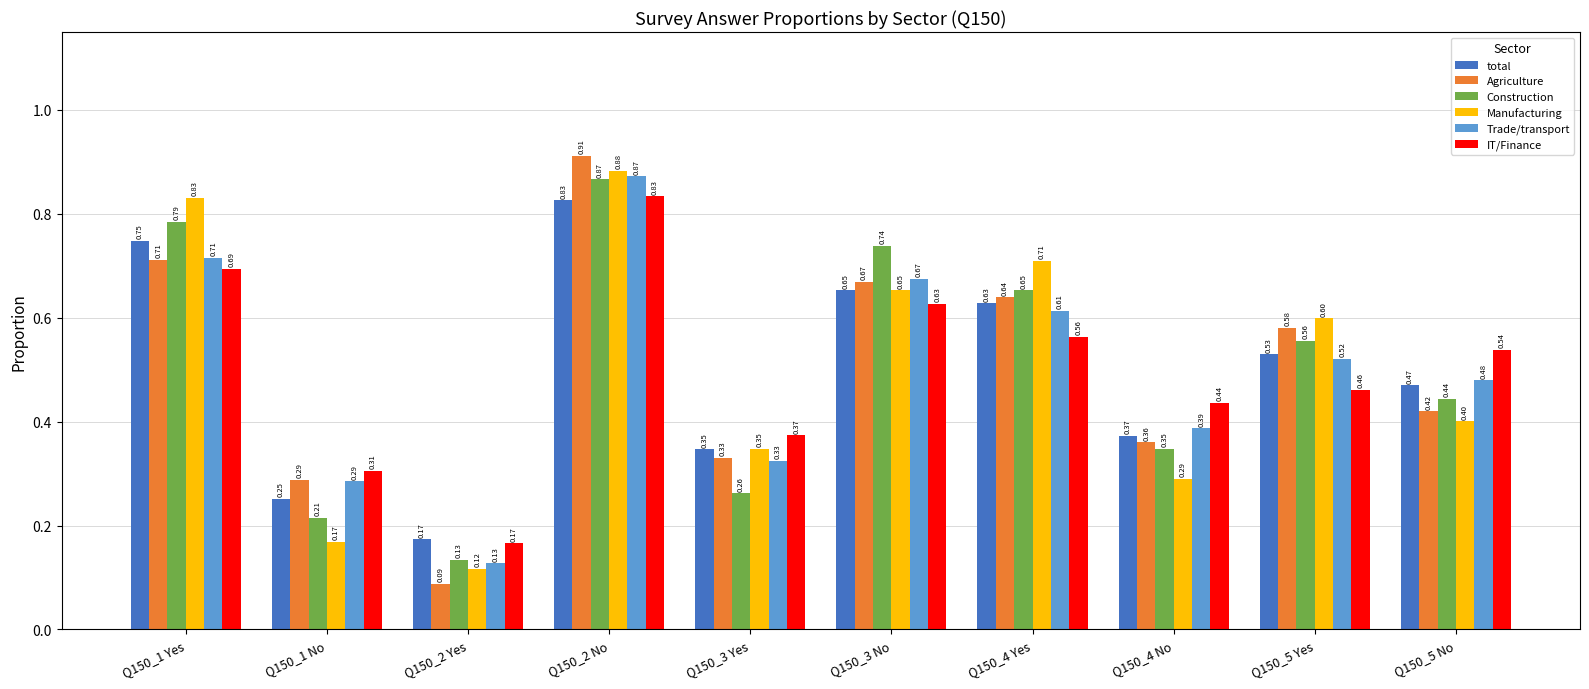

What is the total value across all series at Q150_5 Yes?

3.2